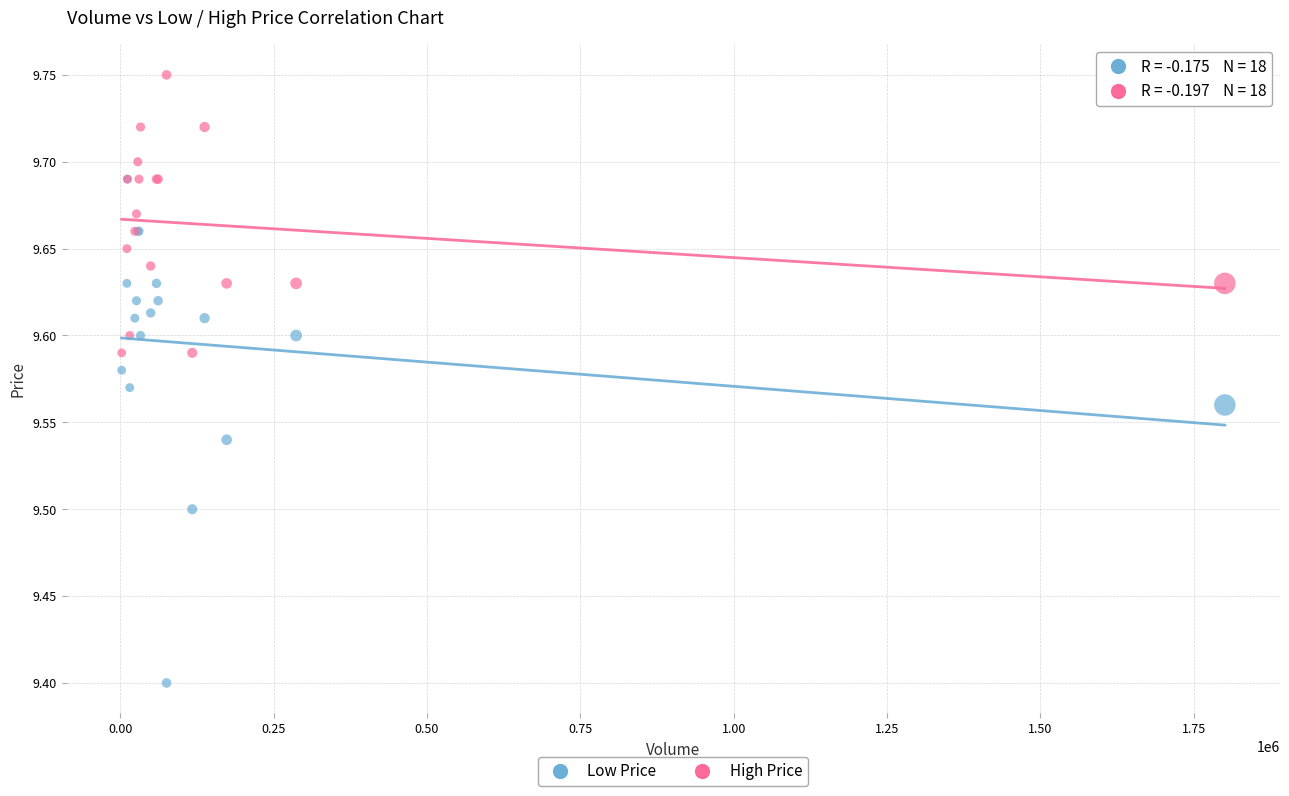

Which series reaches the maximum Y coordinate?

High Price